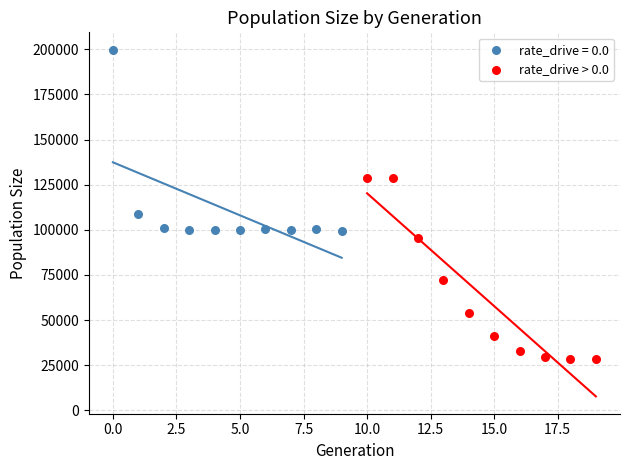

Which series reaches the maximum Y coordinate?

rate_drive = 0.0